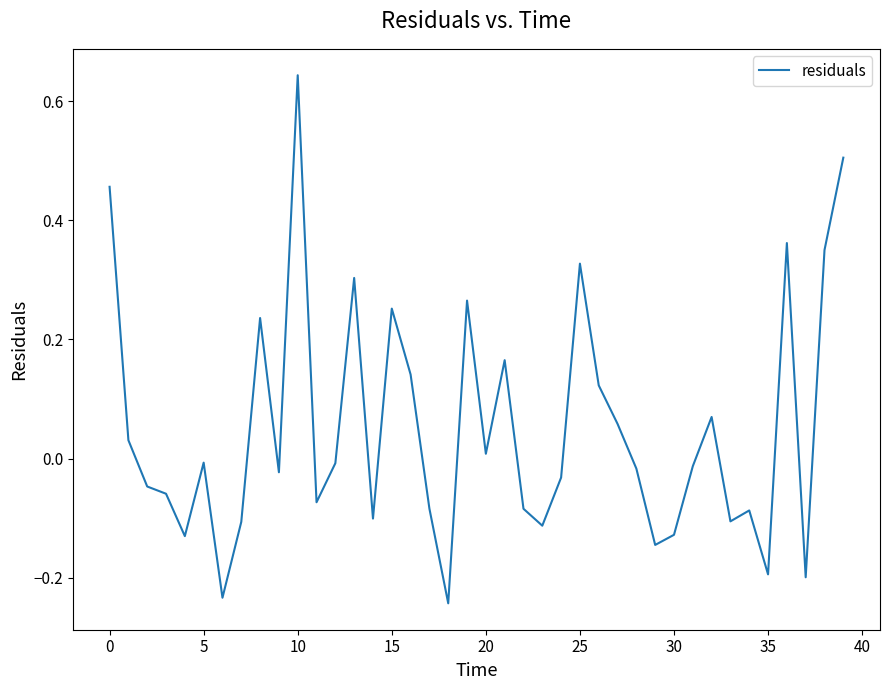

At which category does the chart reach its minimum across all series?

18